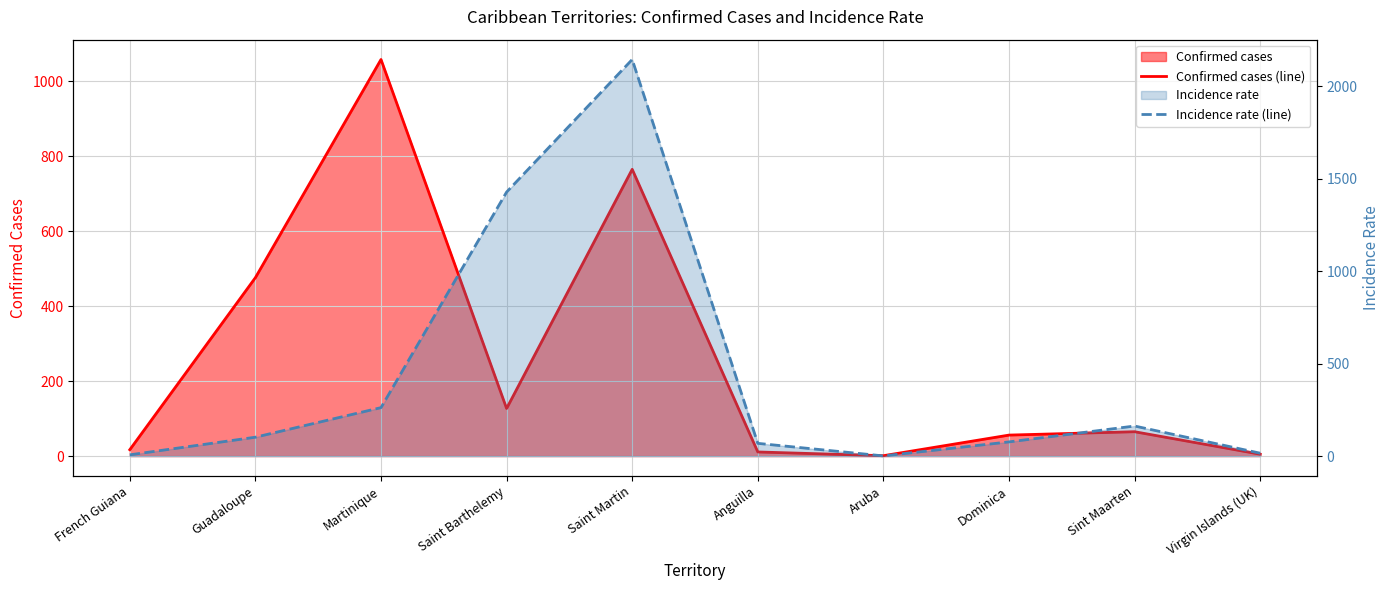

At which label does Incidence rate (line) first exceed 102?

Guadaloupe